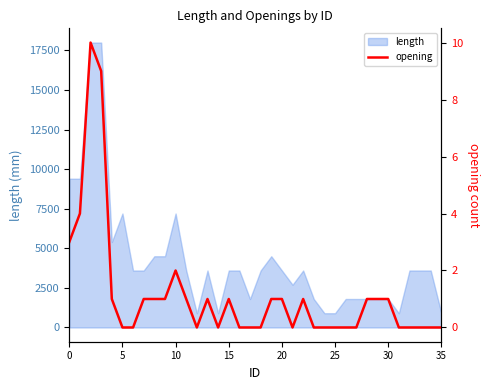

What is the minimum value for length?

900